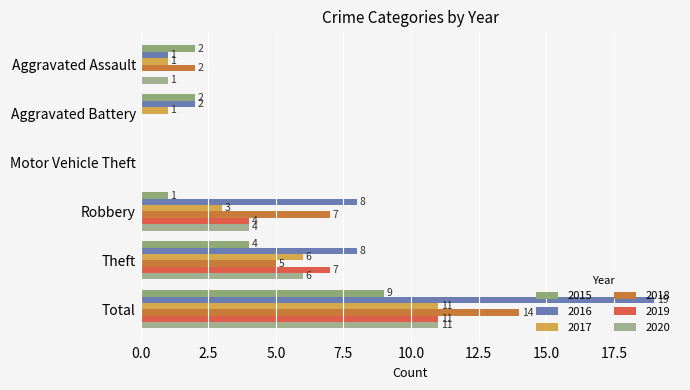

Reading left to right, what are all the values shown in this chart?

2015: Aggravated Assault=2	Aggravated Battery=2	Motor Vehicle Theft=0	Robbery=1	Theft=4	Total=9
2016: Aggravated Assault=1	Aggravated Battery=2	Motor Vehicle Theft=0	Robbery=8	Theft=8	Total=19
2017: Aggravated Assault=1	Aggravated Battery=1	Motor Vehicle Theft=0	Robbery=3	Theft=6	Total=11
2018: Aggravated Assault=2	Aggravated Battery=0	Motor Vehicle Theft=0	Robbery=7	Theft=5	Total=14
2019: Aggravated Assault=0	Aggravated Battery=0	Motor Vehicle Theft=0	Robbery=4	Theft=7	Total=11
2020: Aggravated Assault=1	Aggravated Battery=0	Motor Vehicle Theft=0	Robbery=4	Theft=6	Total=11